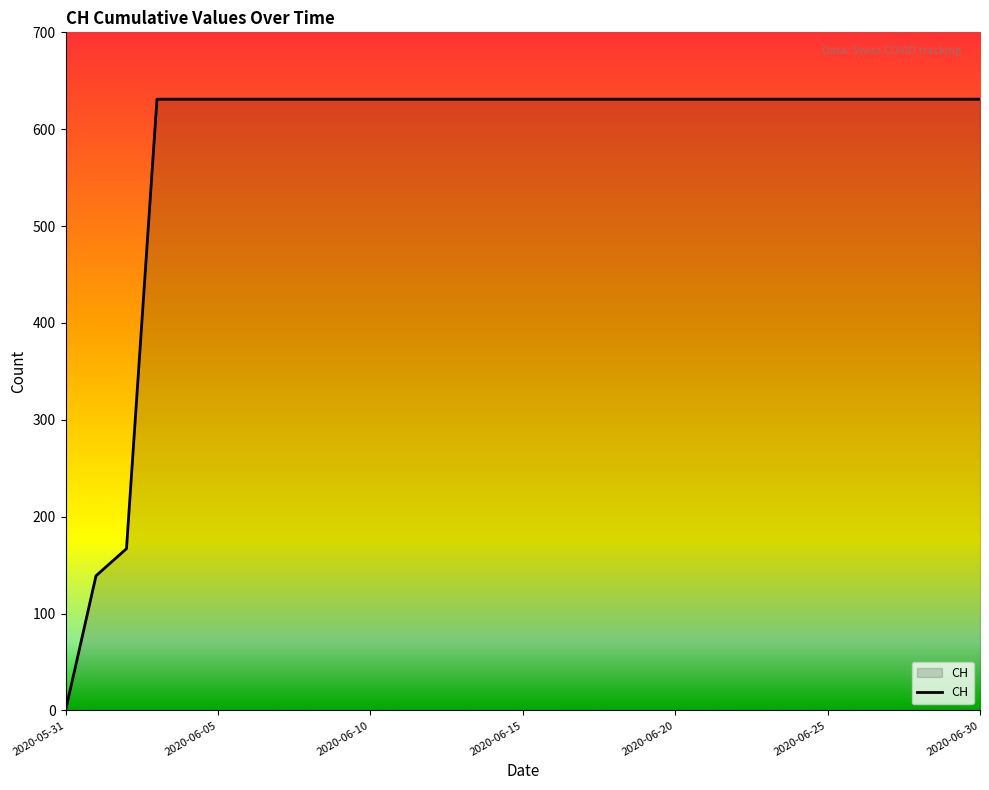

What is the maximum value shown in the chart?

631